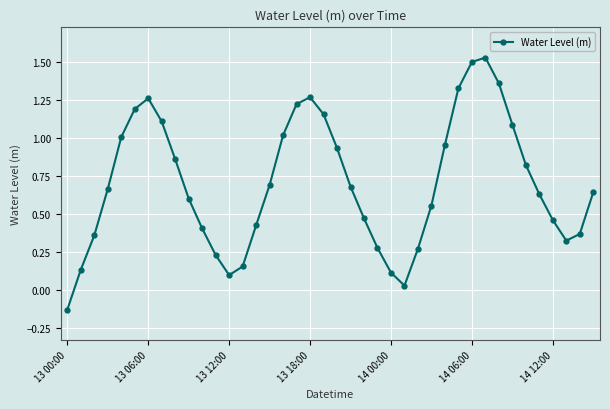

True or false: there are more than 0 points higher than both neighbors.

True